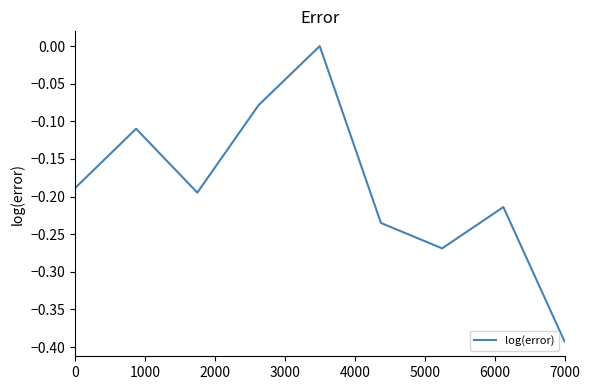

What is the minimum value shown in the chart?

-0.4